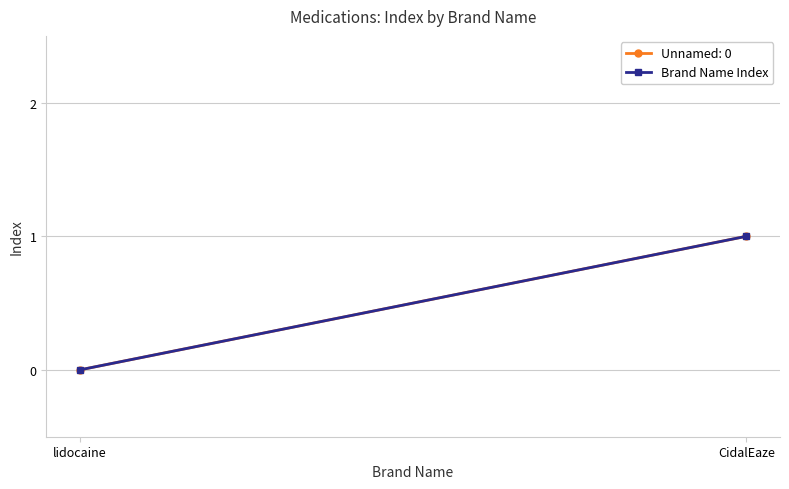

At which label is the value closest to 0?

lidocaine